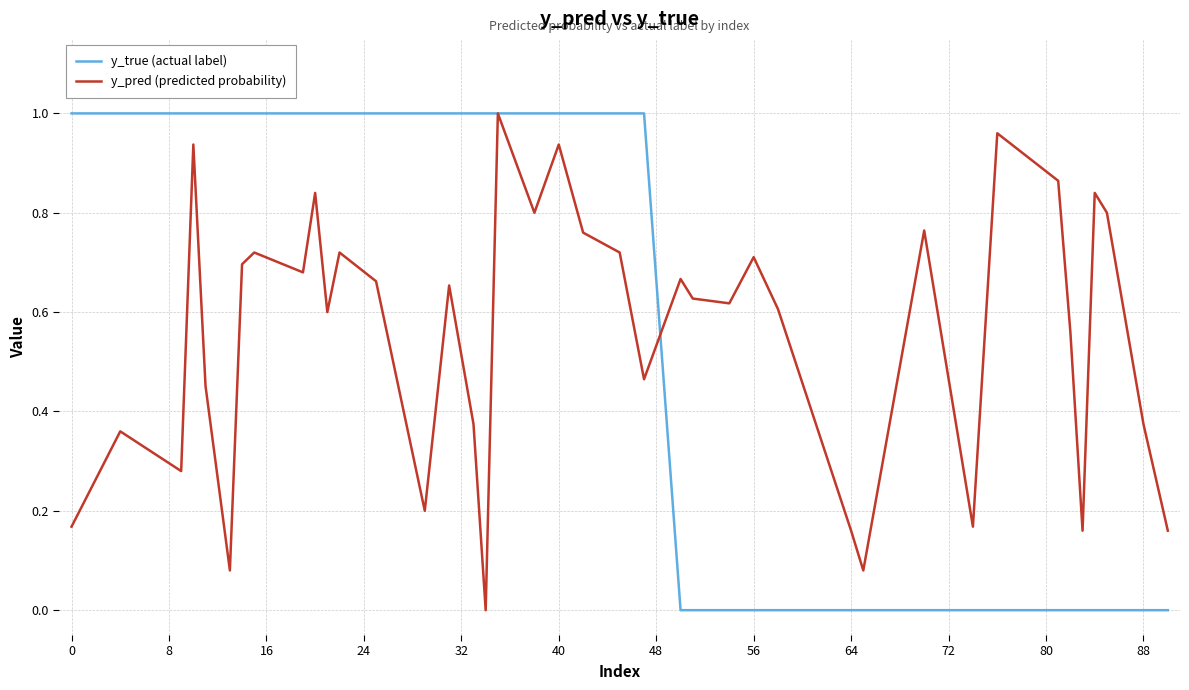

Which series has the largest total across all categories?

y_true (actual label)